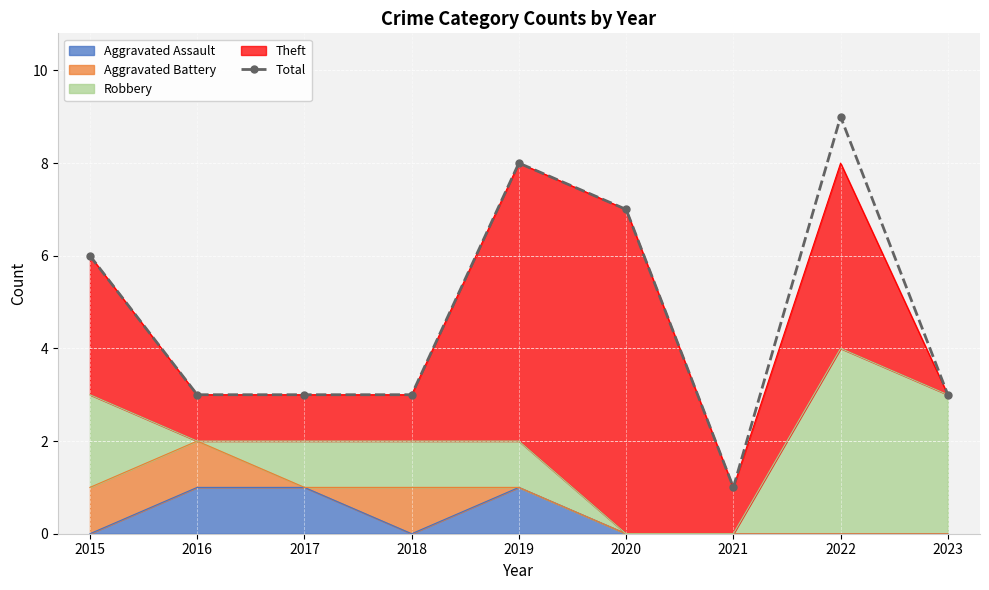

Which label corresponds to the largest value in the chart?

2022